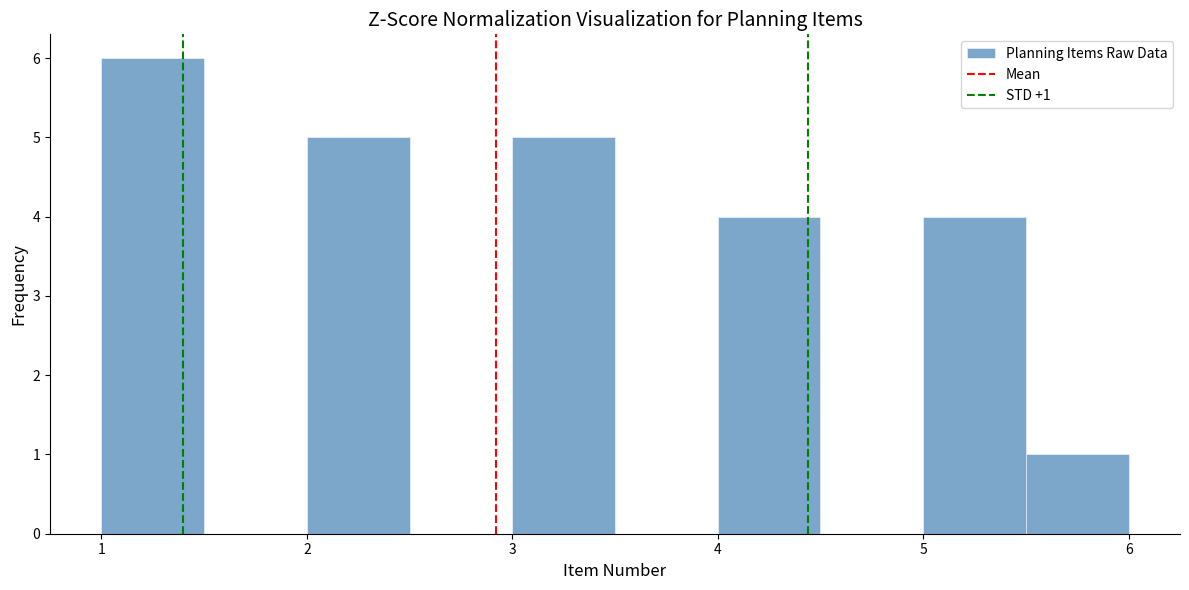

Which range on the x-axis has the tallest bar?

1.0 to 1.5